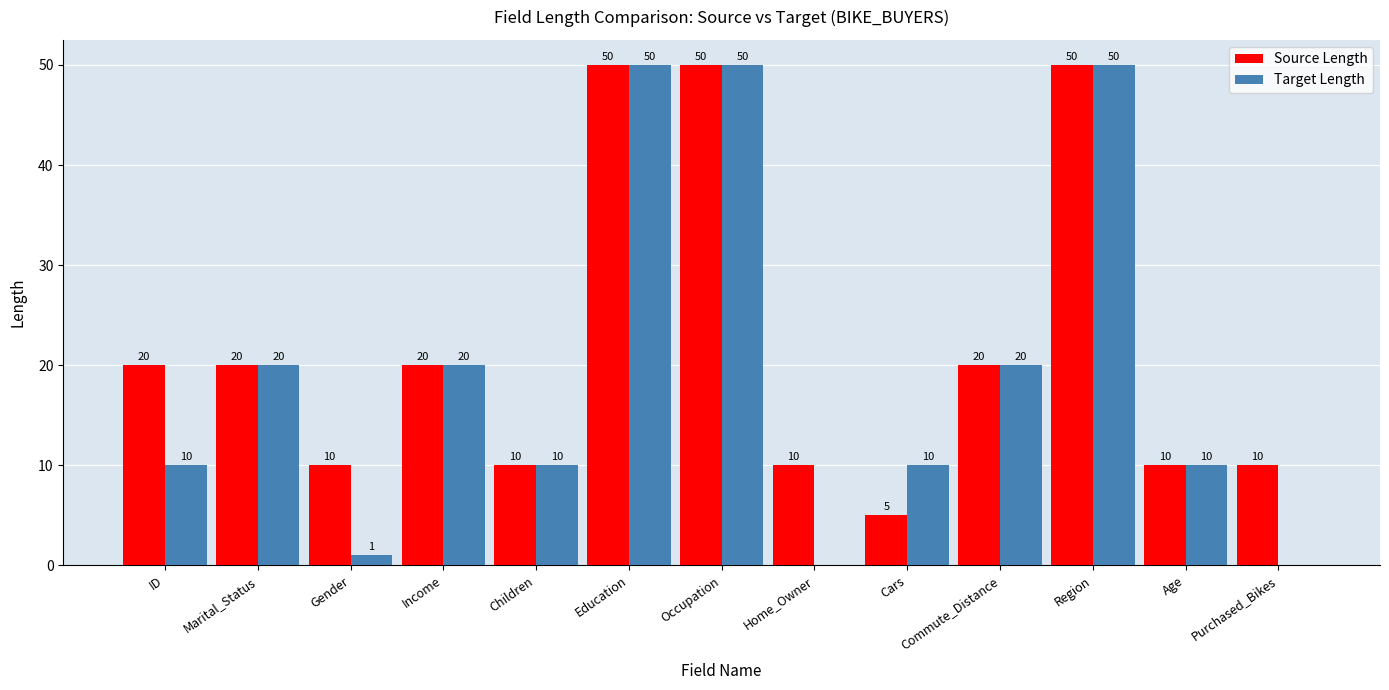

Reading left to right, transcribe all the data shown in this chart.

Source Length: ID=20	Marital_Status=20	Gender=10	Income=20	Children=10	Education=50	Occupation=50	Home_Owner=10	Cars=5	Commute_Distance=20	Region=50	Age=10	Purchased_Bikes=10
Target Length: ID=10	Marital_Status=20	Gender=1	Income=20	Children=10	Education=50	Occupation=50	Home_Owner=0	Cars=10	Commute_Distance=20	Region=50	Age=10	Purchased_Bikes=0